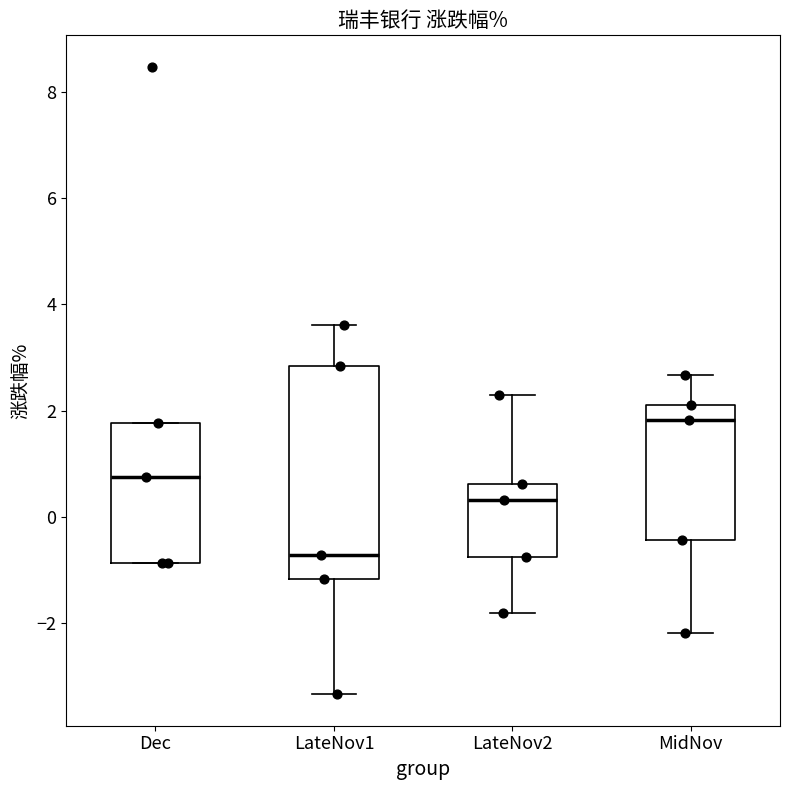

Reading left to right, transcribe this box plot: for each box, give where its median line is, the range the box spans, and where its two whiskers end, as read against the y-axis. The values are not printed on the chart, so give them approximately, as read against the axis.

Dec: median 0.8, box -0.8 to 1.8, whiskers -0.8 to 1.8
LateNov1: median -0.8, box -1.2 to 2.8, whiskers -3.4 to 3.6
LateNov2: median 0.4, box -0.8 to 0.6, whiskers -1.8 to 2.4
MidNov: median 1.8, box -0.4 to 2.2, whiskers -2.2 to 2.6